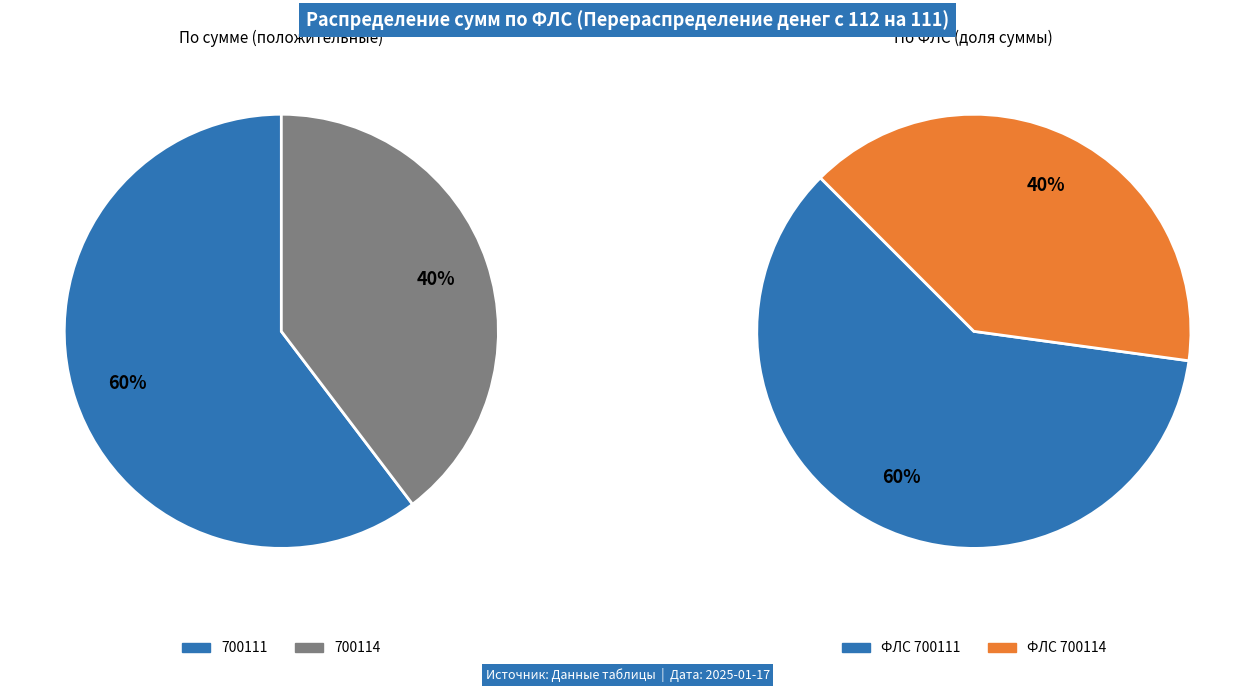

Is it true that 700111 is 52% of the pie?

False